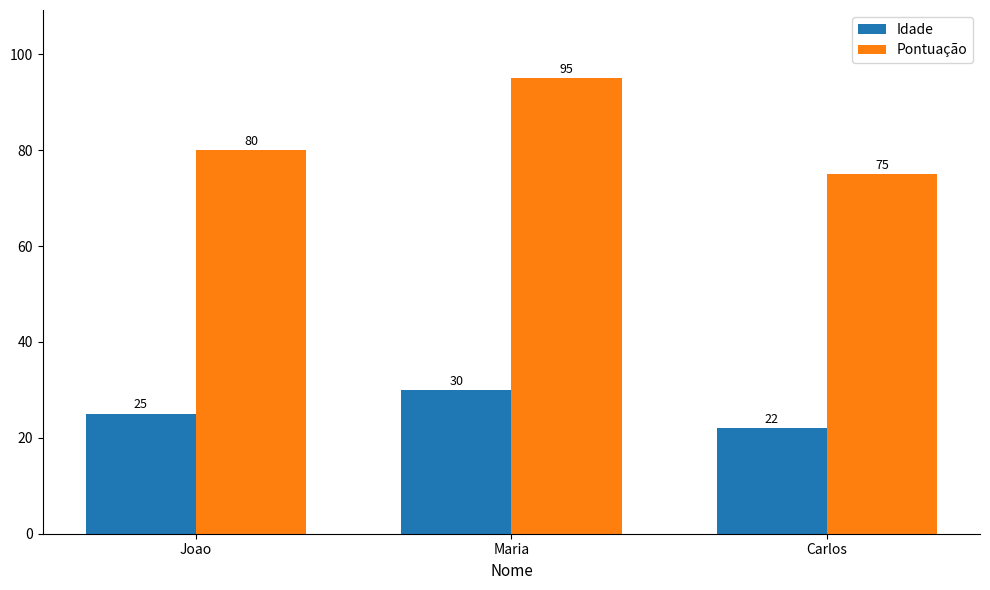

Reading left to right, extract all data points from this chart.

Idade: Joao=25	Maria=30	Carlos=22
Pontuação: Joao=80	Maria=95	Carlos=75